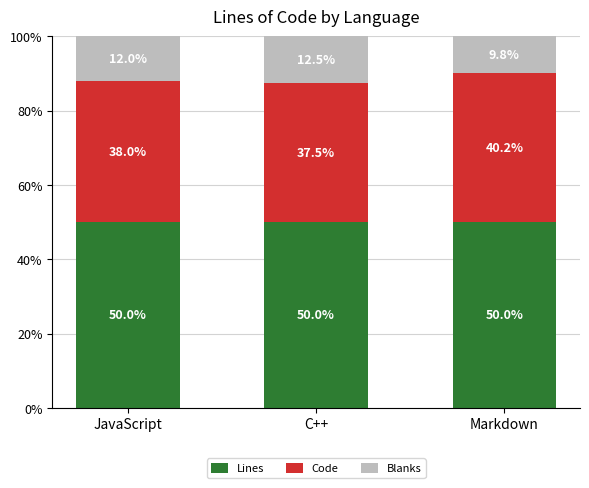

What is the total value across all series at C++?

100.0